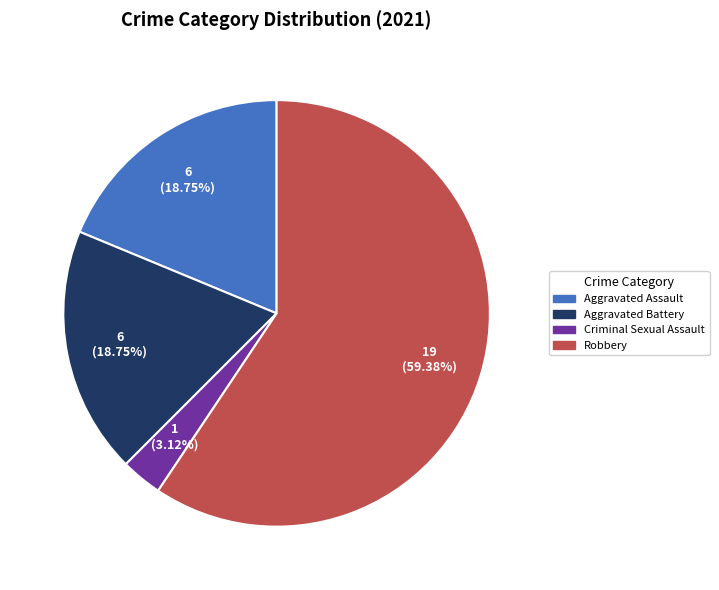

Count the number of slices in the pie.

4